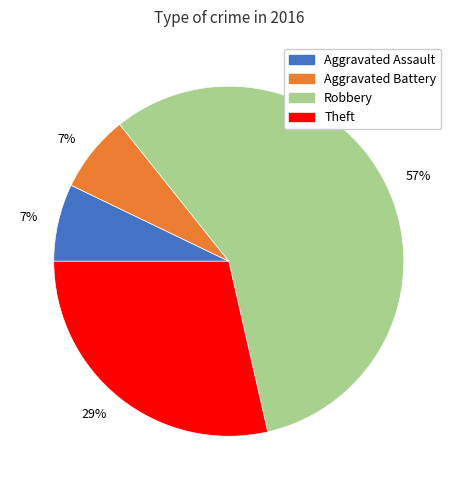

Do Theft and Aggravated Battery together represent more than half of the pie?

No